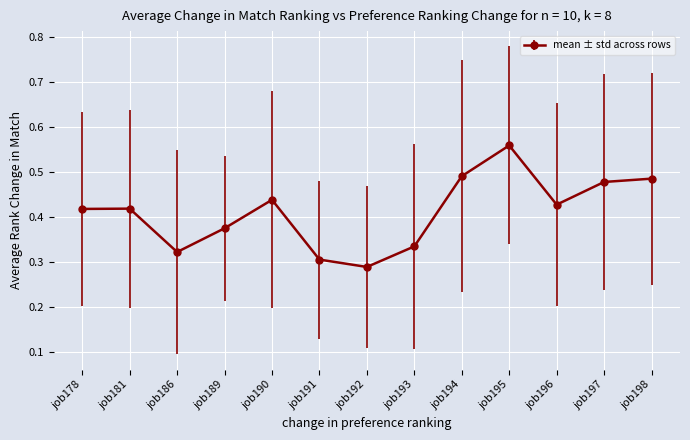

Which label corresponds to the smallest value in the chart?

job192